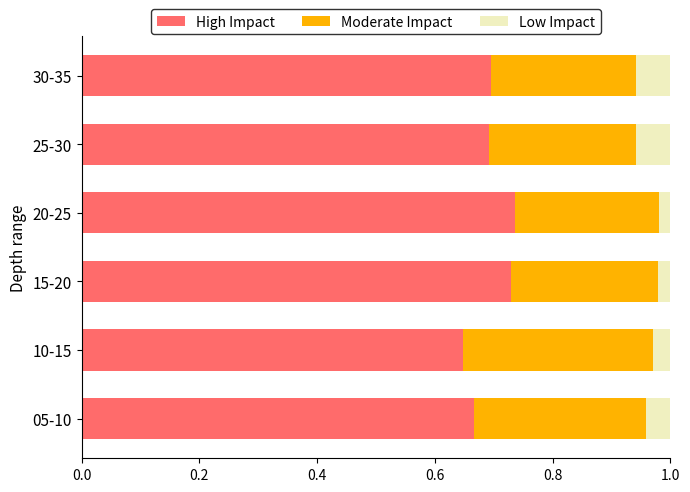

True or false: High Impact has a value of 0.7 at 25-30.

True